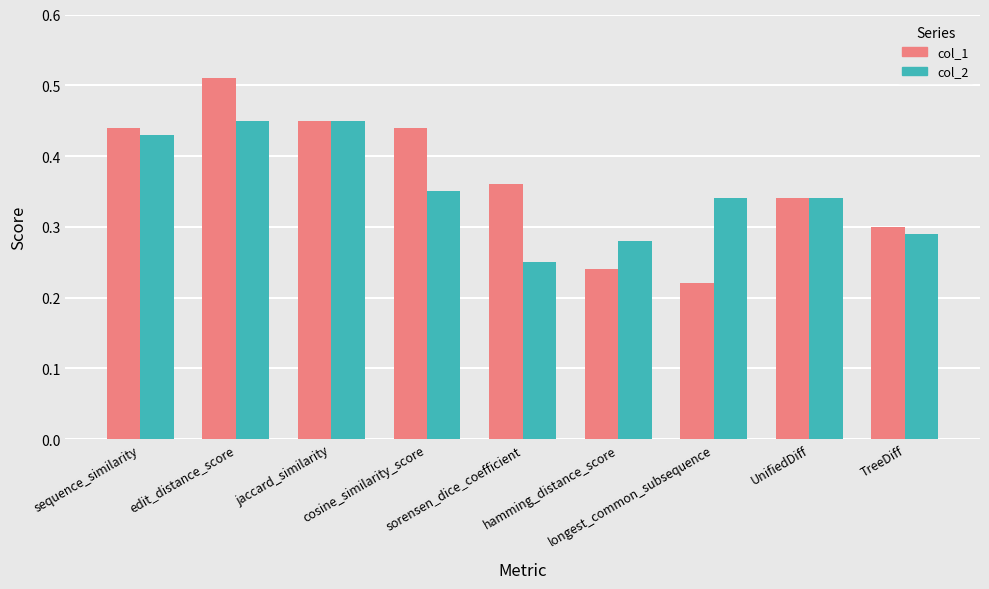

What is the total value across all series at cosine_similarity_score?

0.8